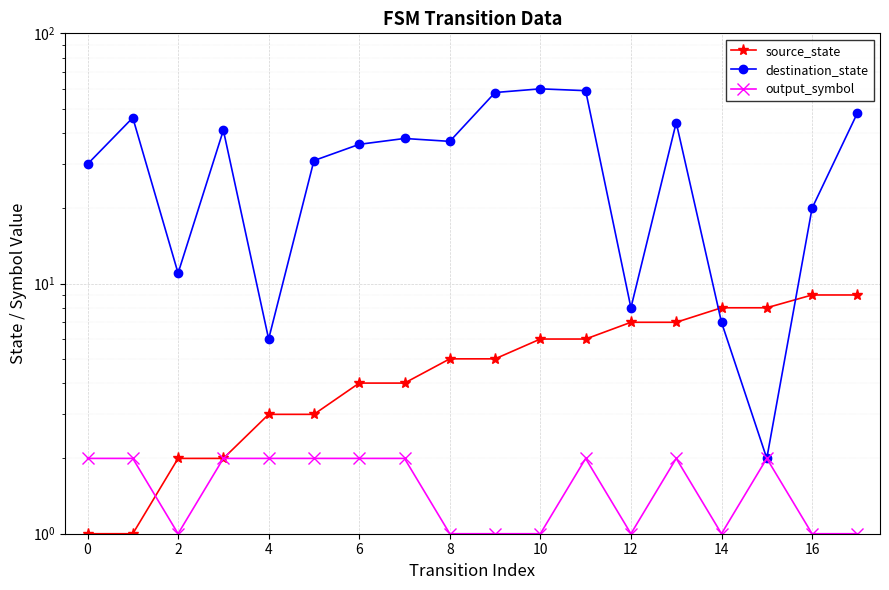

How many values in the source_state series are below 5?

8